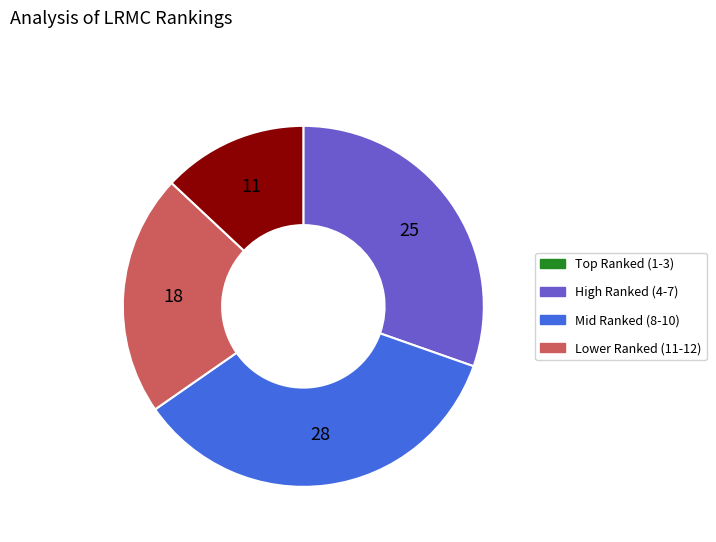

Is there a majority slice in this chart?

No